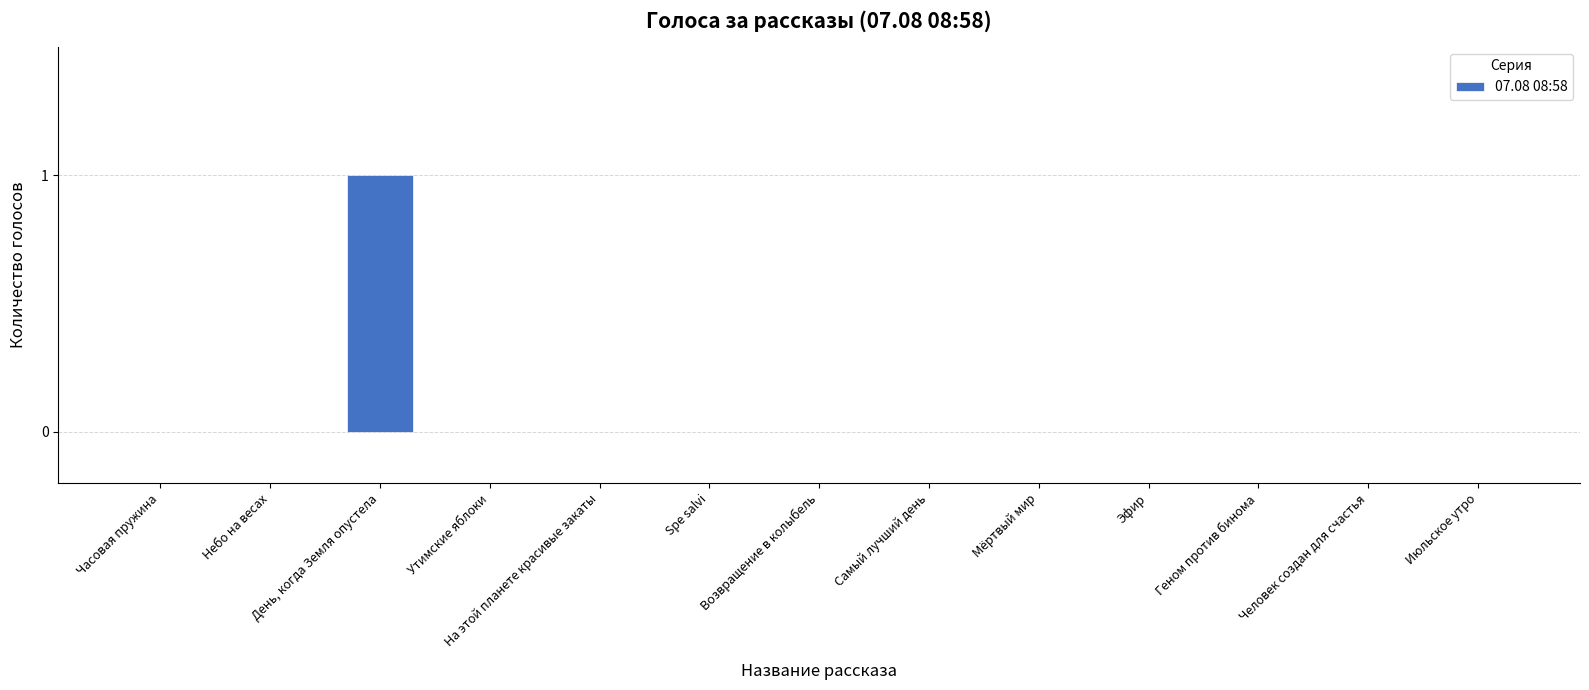

Reading left to right, extract all data points from this chart.

0	0	1	0	0	0	0	0	0	0	0	0	0